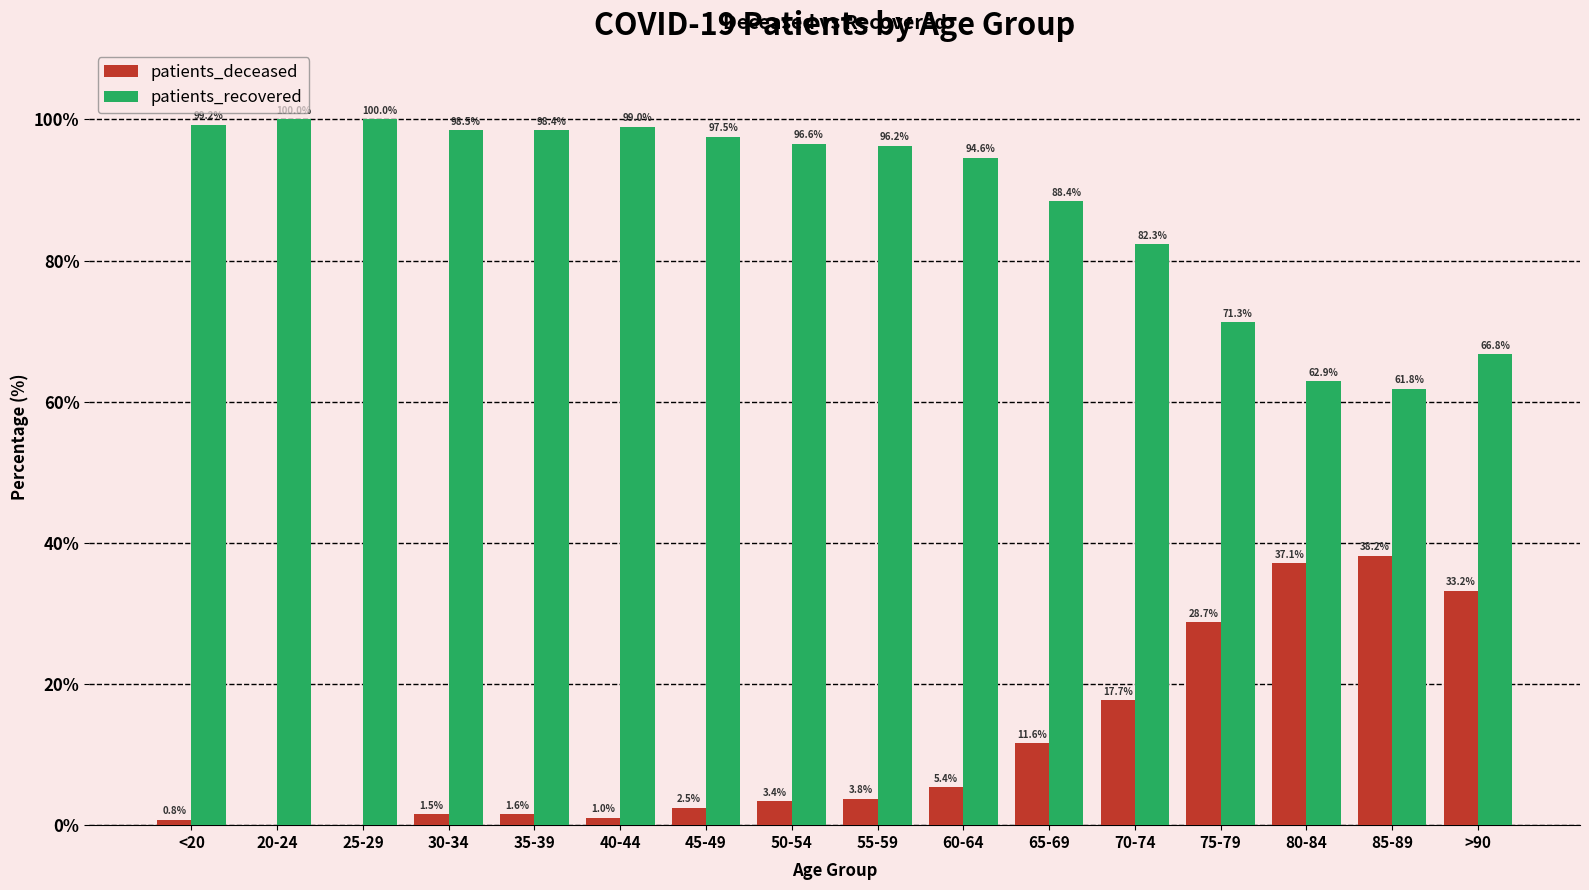

What is the difference between the patients_recovered values at 70-74 and 50-54?

14.3